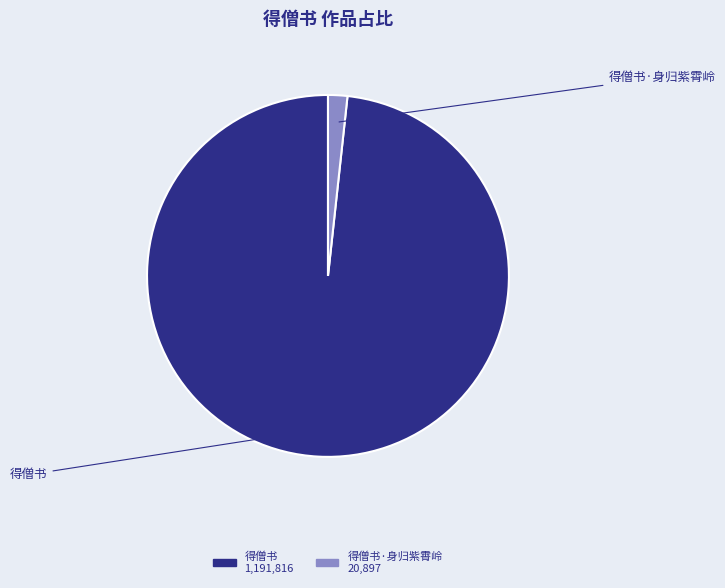

Is there a majority slice in this chart?

Yes